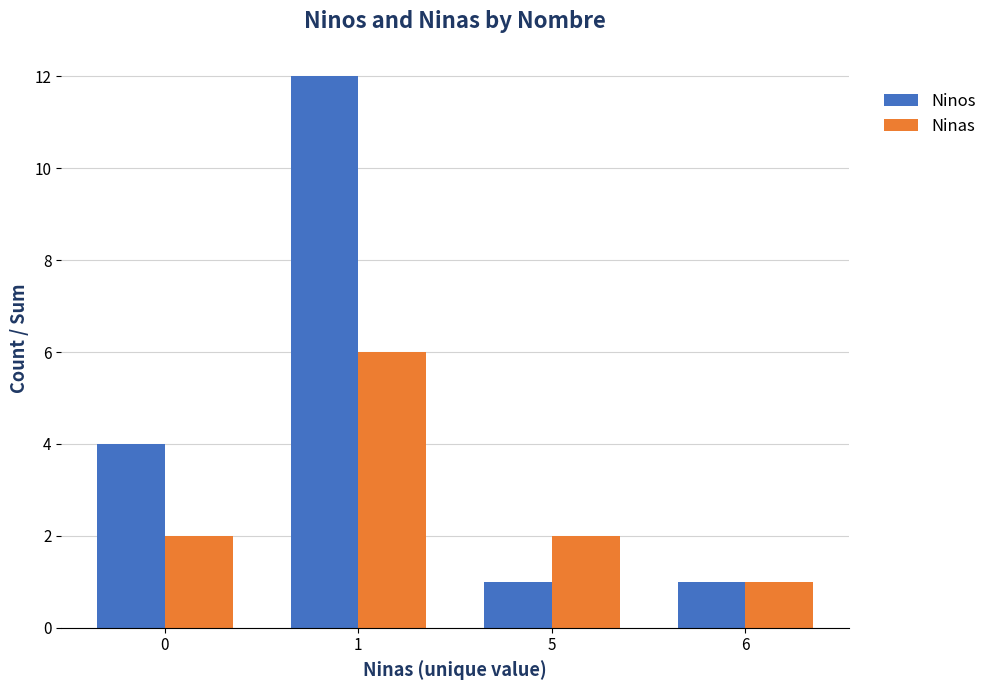

What is the value of the Ninas bar at the 4th from the left?

1